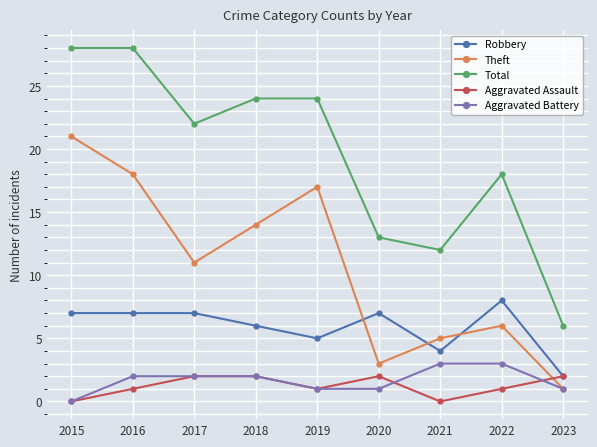

True or false: Robbery and Aggravated Battery cross at least once.

False